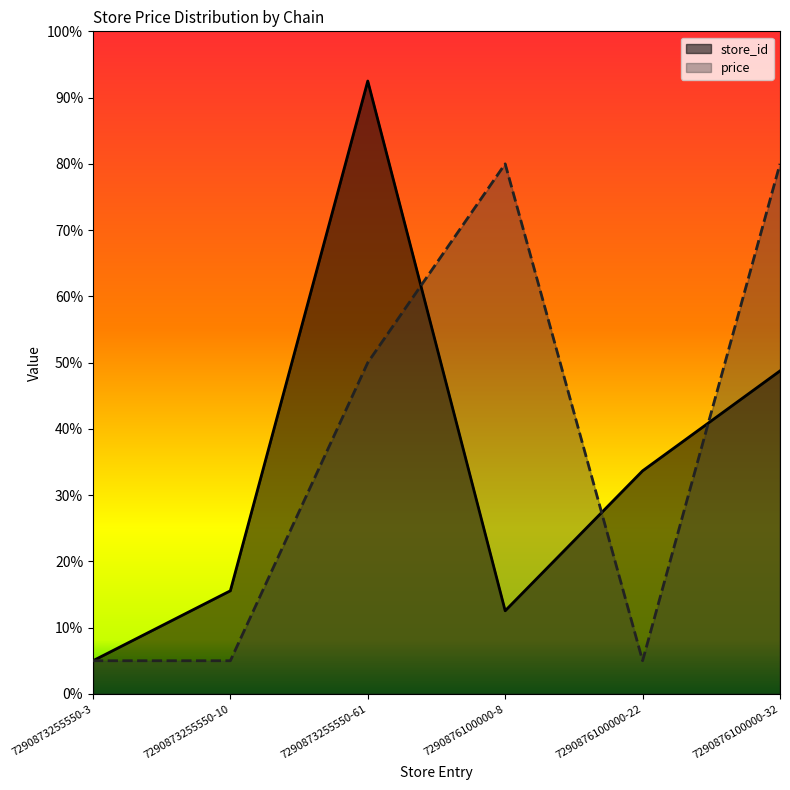

How many data points does each series have?

6